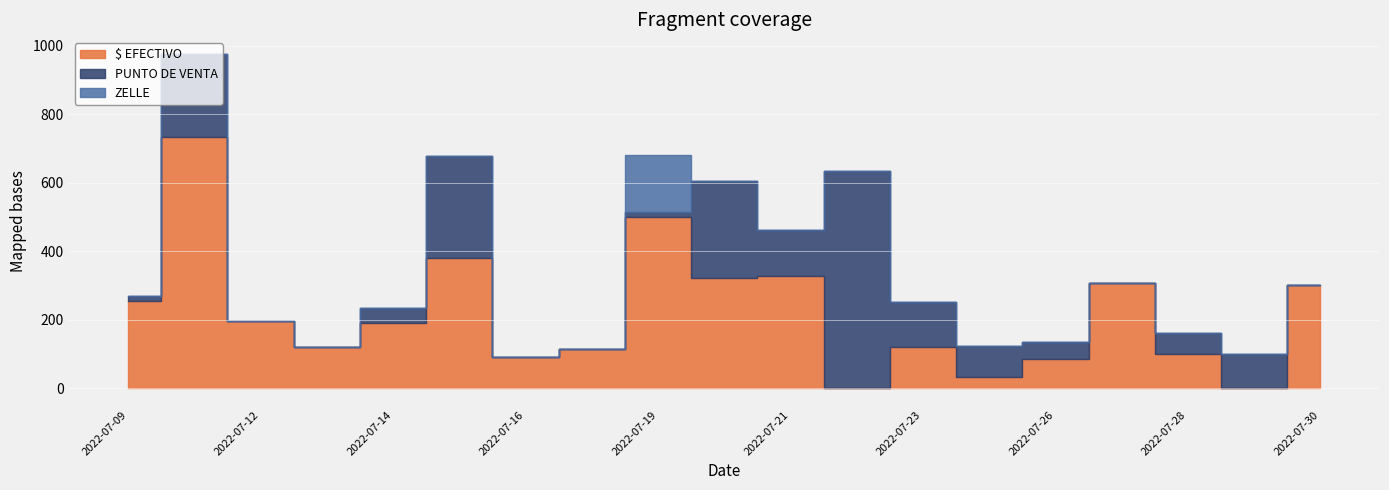

How many lines are shown in the chart?

3